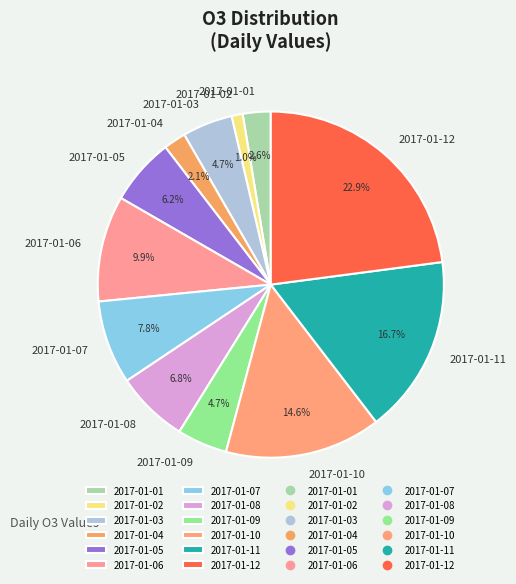

Does 2017-01-07 represent more than half of the total?

No